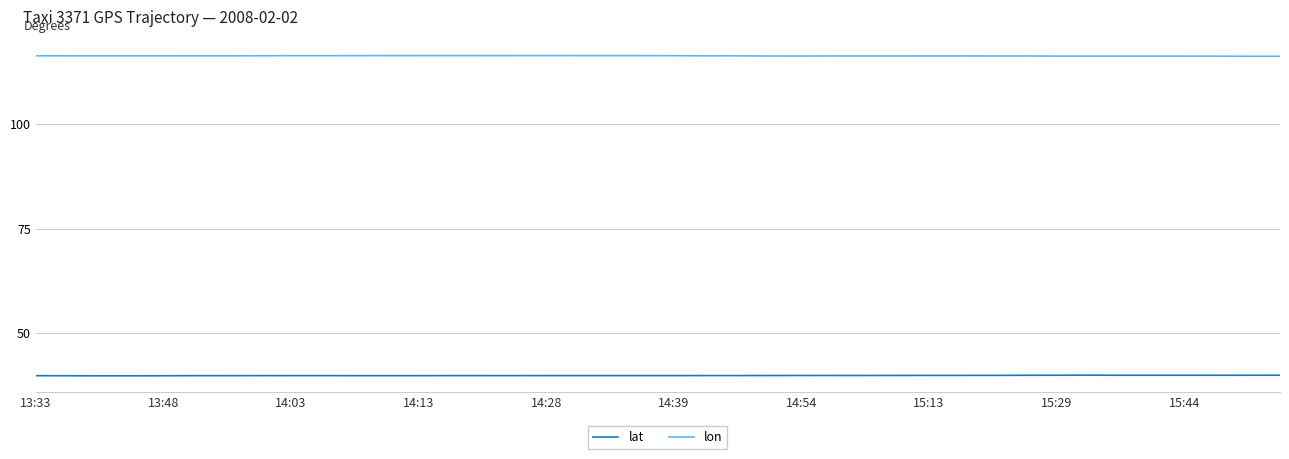

List the series in order of their overall mean, lowest first.

lat, lon